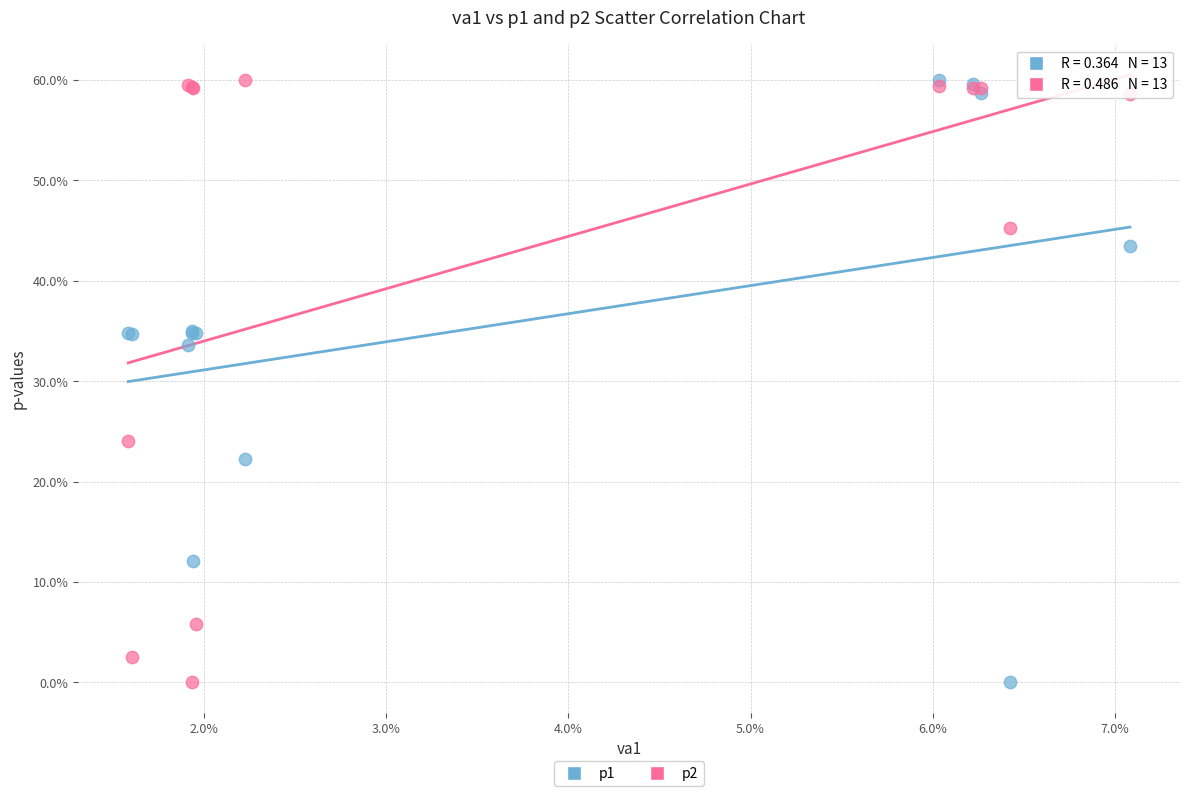

Across all series, what Y value is closest to 30?

33.6